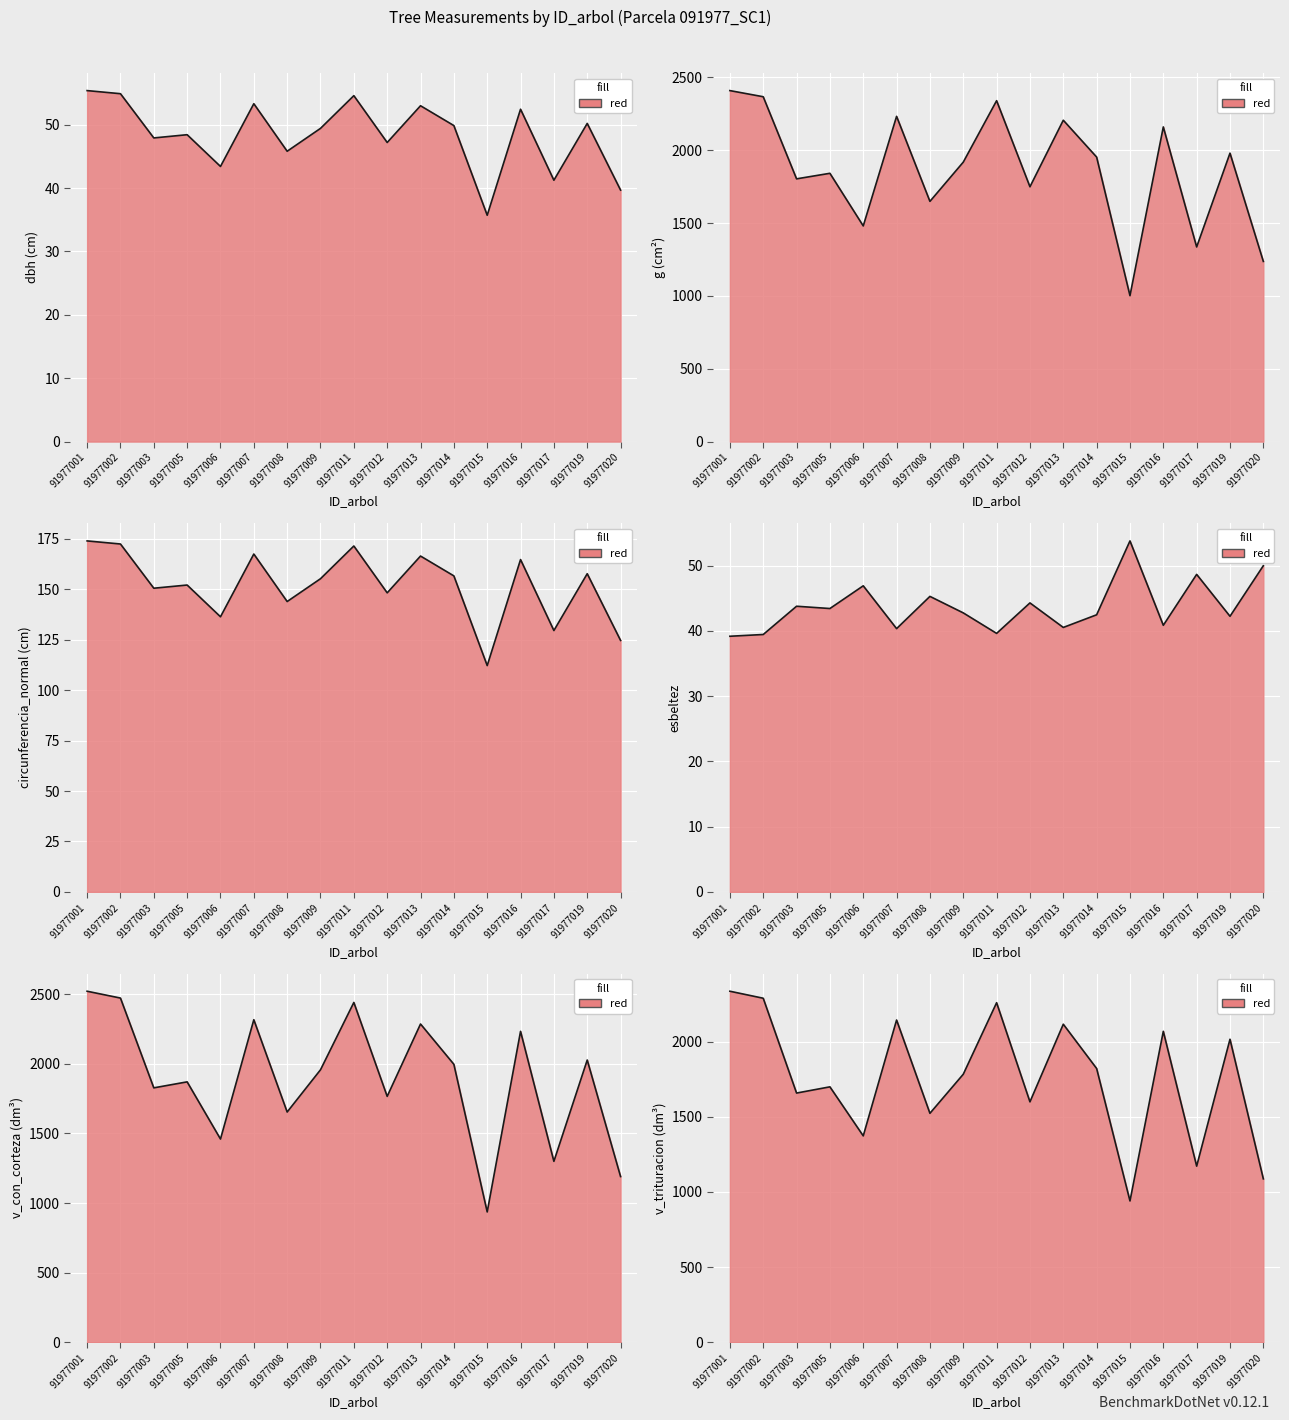

Reading left to right, what are all the values shown in this chart?

dbh: 55.4	54.9	47.9	48.4	43.4	53.3	45.8	49.4	54.6	47.2	53.0	49.9	35.7	52.4	41.2	50.2	39.7
g: 2408.8	2366.7	1803.1	1841.2	1480.0	2232.1	1648.5	1917.9	2339.6	1748.8	2205.5	1952.5	1001.4	2159.5	1335.7	1979.5	1236.4
circunferencia_normal: 174.0	172.4	150.5	152.1	136.4	167.5	143.9	155.2	171.5	148.2	166.5	156.6	112.2	164.7	129.6	157.7	124.7
esbeltez: 39.2	39.4	43.8	43.4	46.9	40.3	45.3	42.8	39.6	44.3	40.5	42.5	53.8	40.9	48.6	42.2	50.0
v_con_corteza: 2521.4	2472.3	1827.3	1870.3	1459.5	2316.7	1653.7	1957.2	2440.8	1766.1	2286.1	1996.5	935.8	2233.2	1299.4	2027.2	1190.1
v_trituracion: 2334.7	2288.1	1657.3	1698.7	1372.4	2143.1	1522.6	1782.5	2258.3	1598.9	2115.2	1820.7	939.6	2068.0	1171.1	2015.2	1086.5